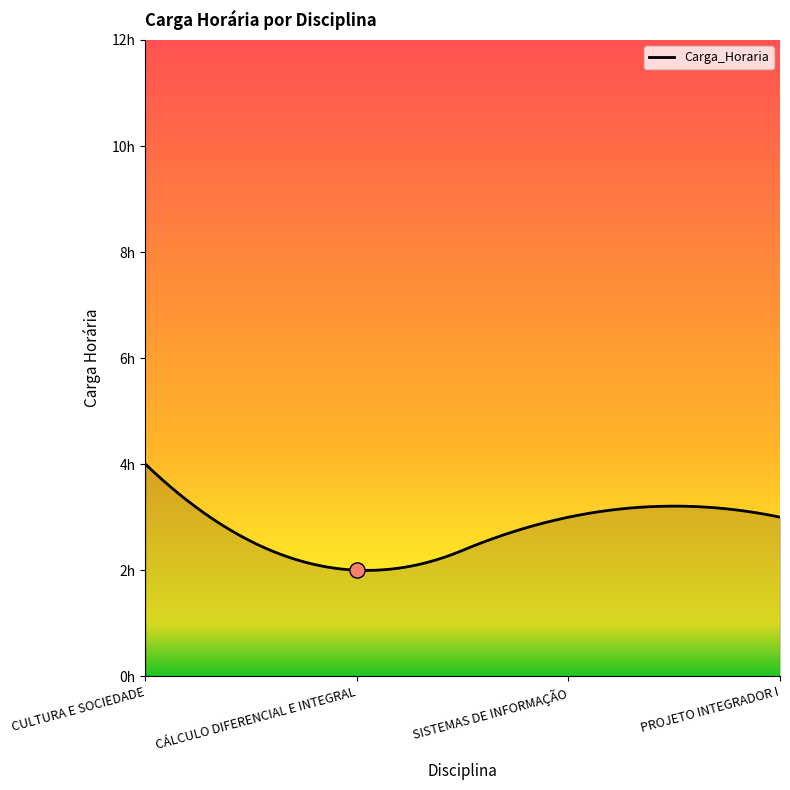

Which has a higher value, SISTEMAS DE INFORMAÇÃO or CÁLCULO DIFERENCIAL E INTEGRAL?

SISTEMAS DE INFORMAÇÃO